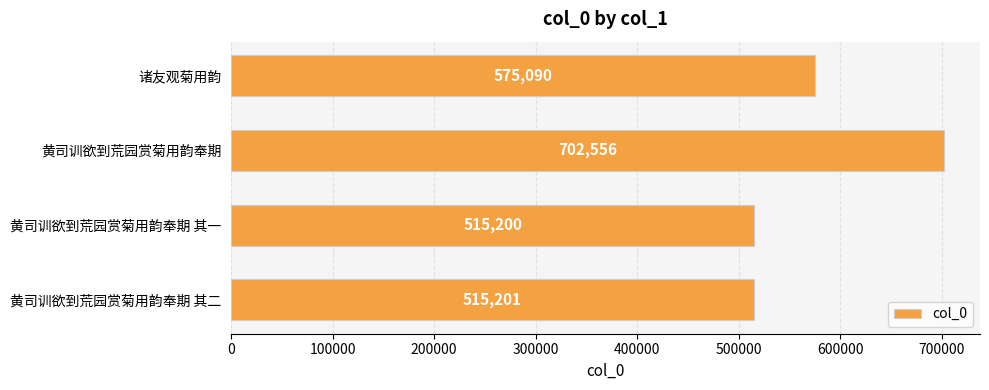

Are the bars grouped side by side (vs. stacked)?

No